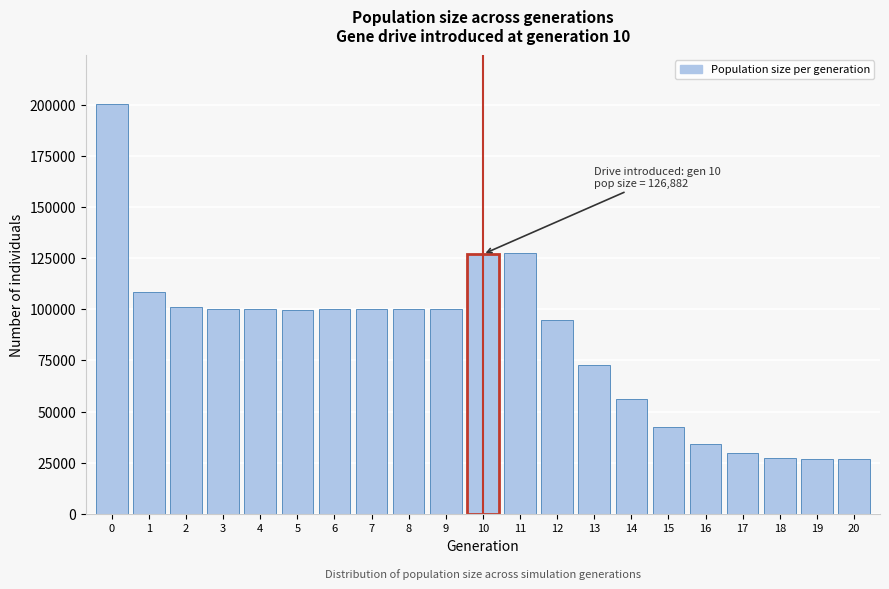

What is the value of the 18th bar from the left?

29683